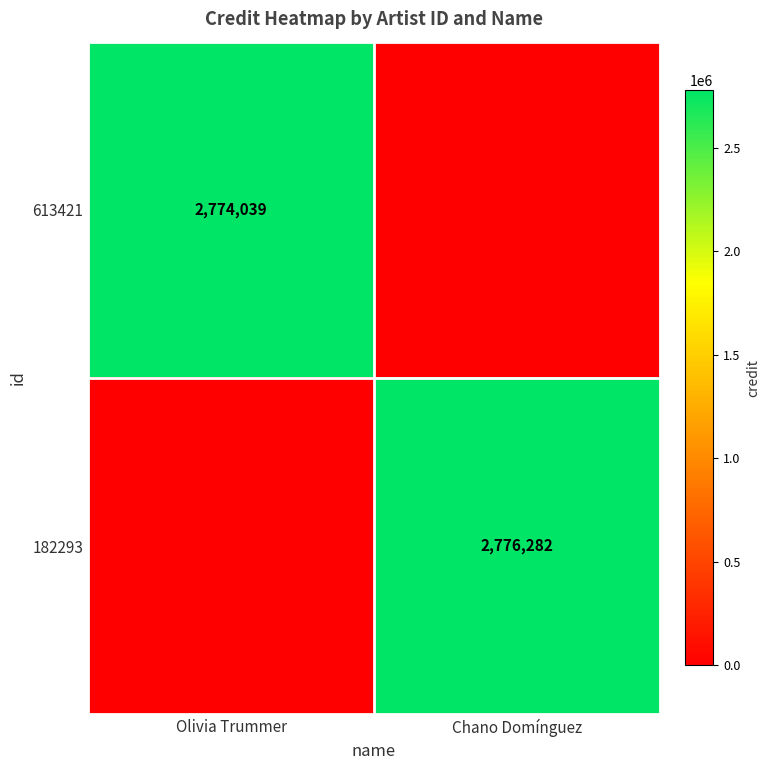

True or false: 182293 has a value of 2776282 at Chano Domínguez.

True